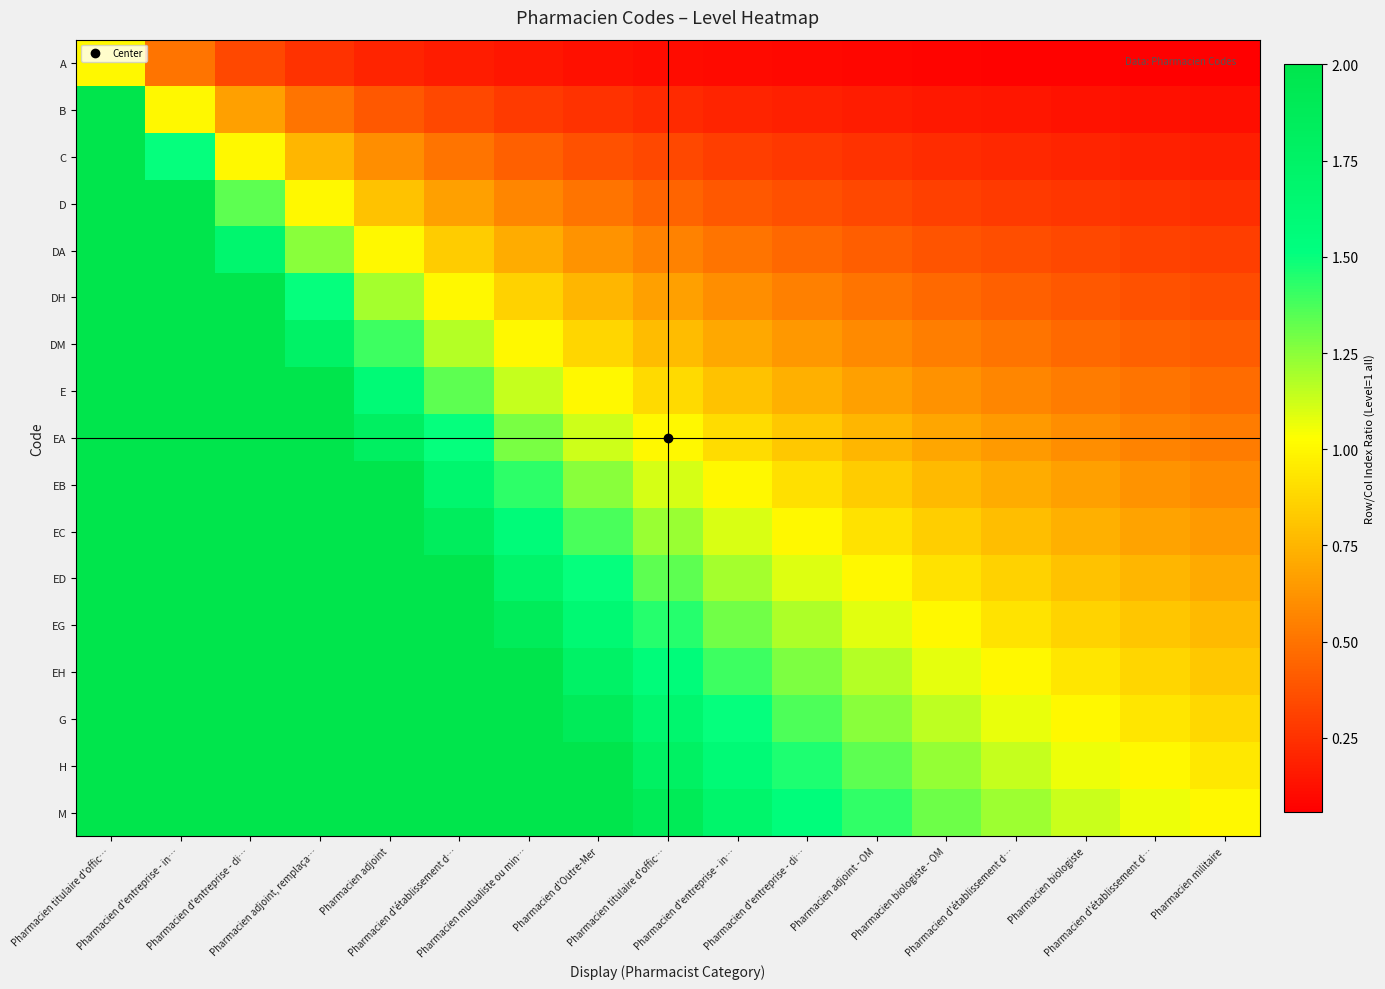

How many distinct data groups are displayed?

17